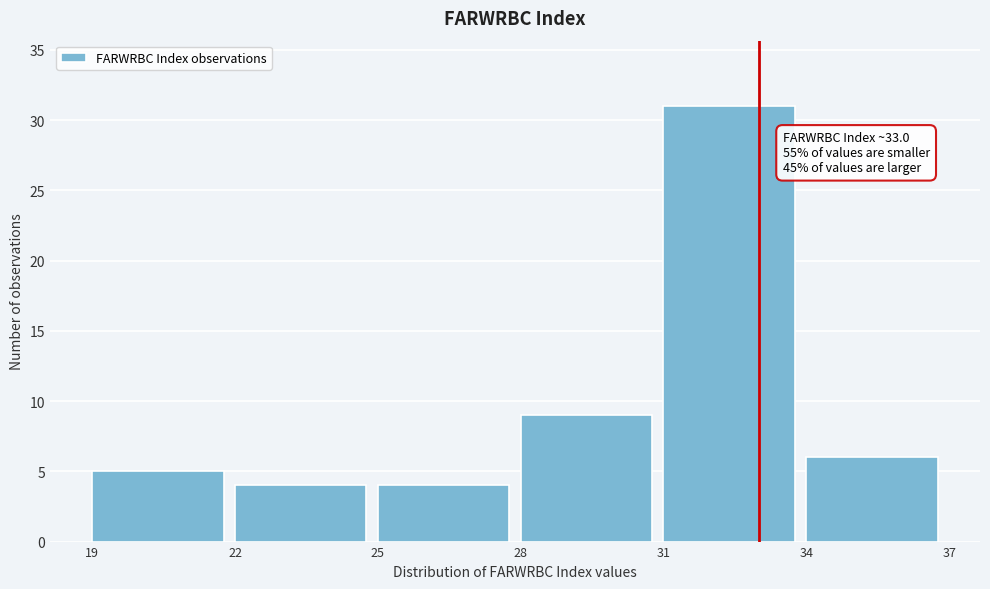

Which range on the x-axis has the tallest bar?

31 to 34